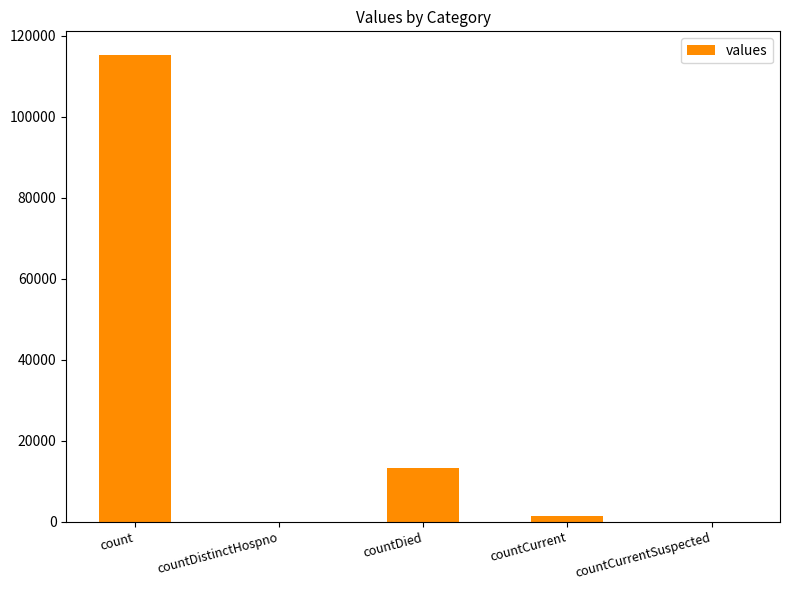

What is the difference between the values at countCurrentSuspected and count?

115379